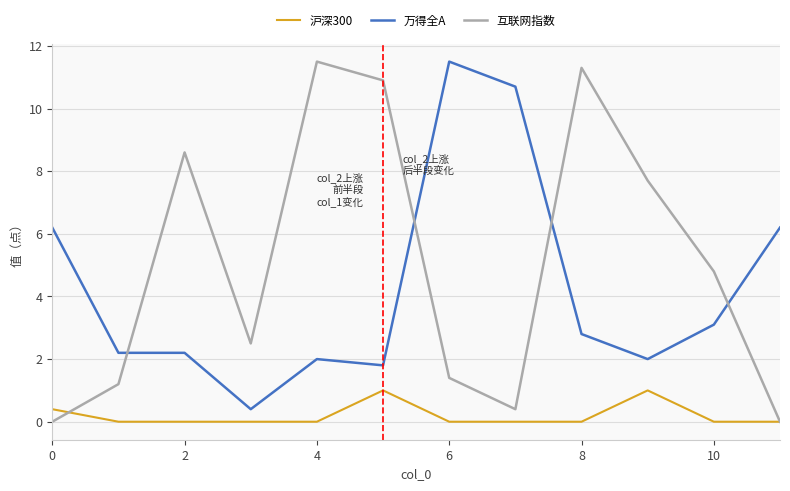

How many times do 万得全A and 互联网指数 cross each other?

4